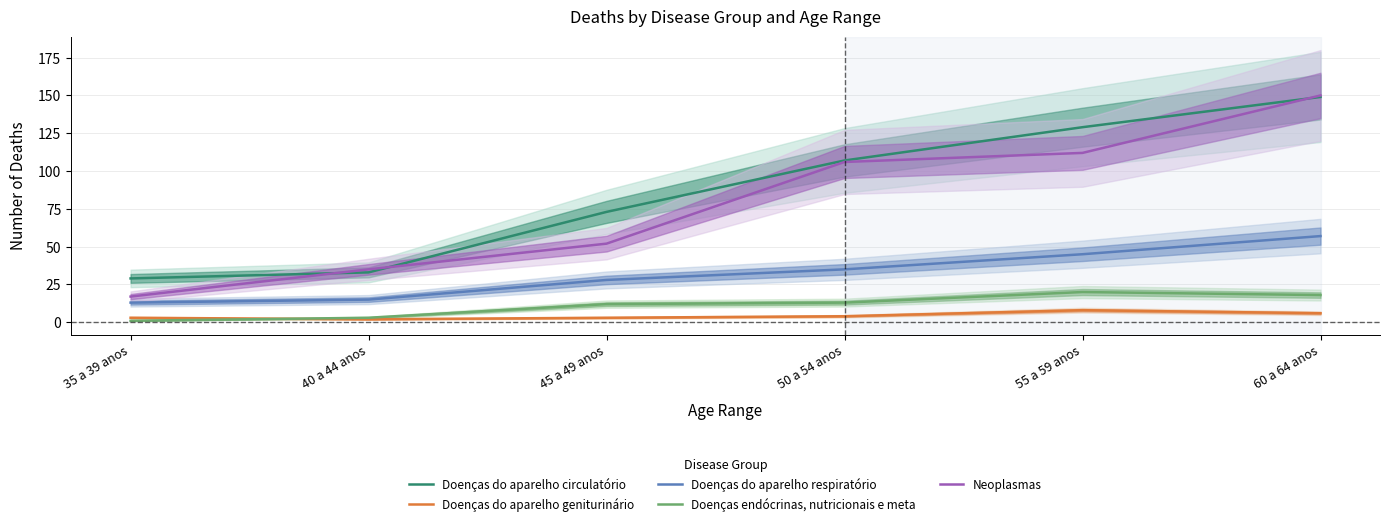

How many values in the Doenças do aparelho circulatório series exceed 107?

2